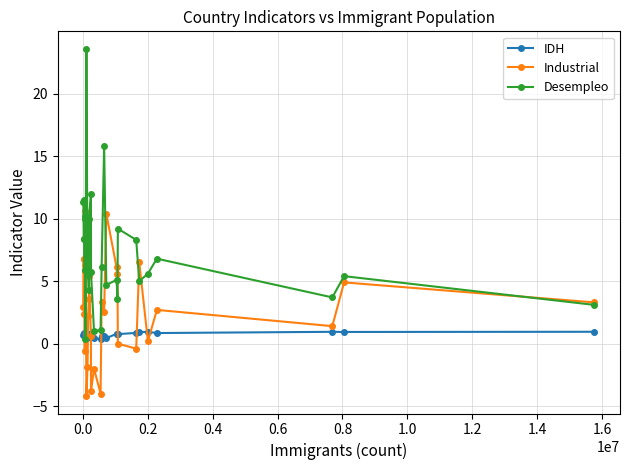

What is the value of the Industrial point at the 9th from the left?

-4.2